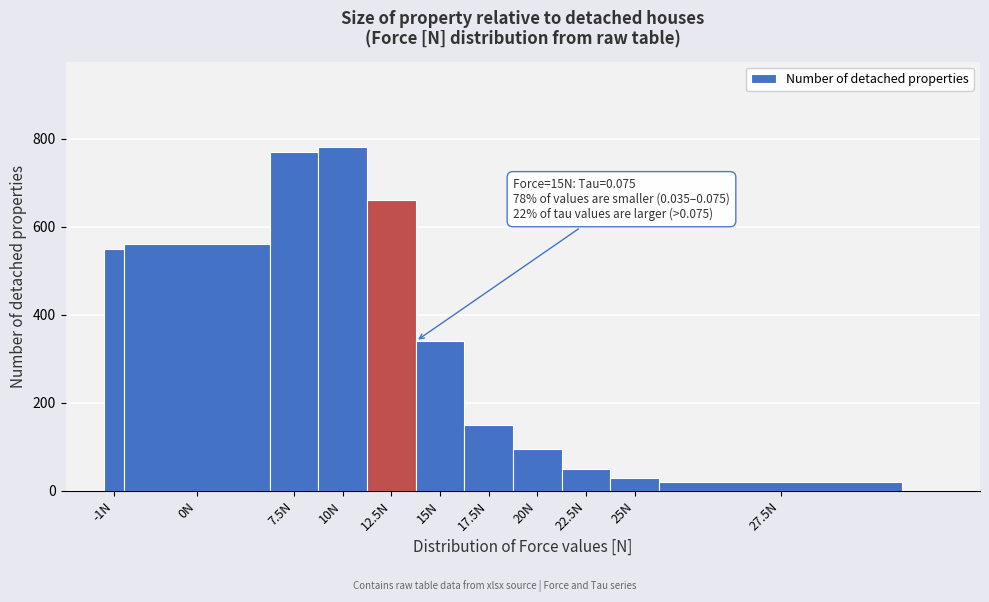

Reading left to right, extract all data points from this chart.

550	560	770	780	660	340	150	95	50	30	20